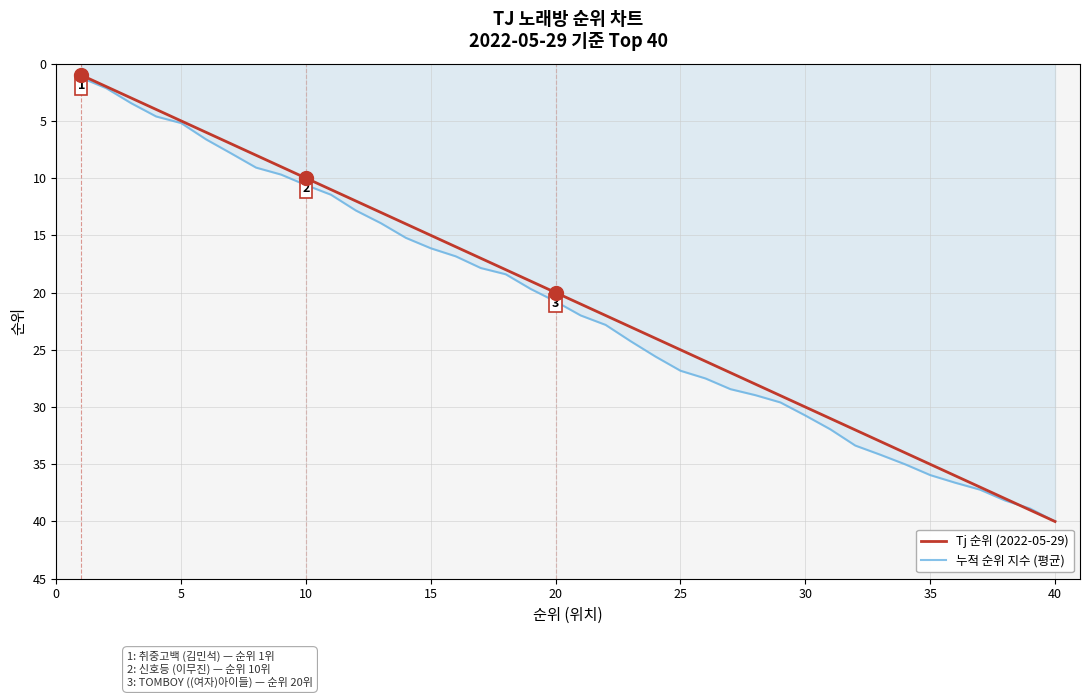

What is the minimum value for Tj 순위 (2022-05-29)?

1.0